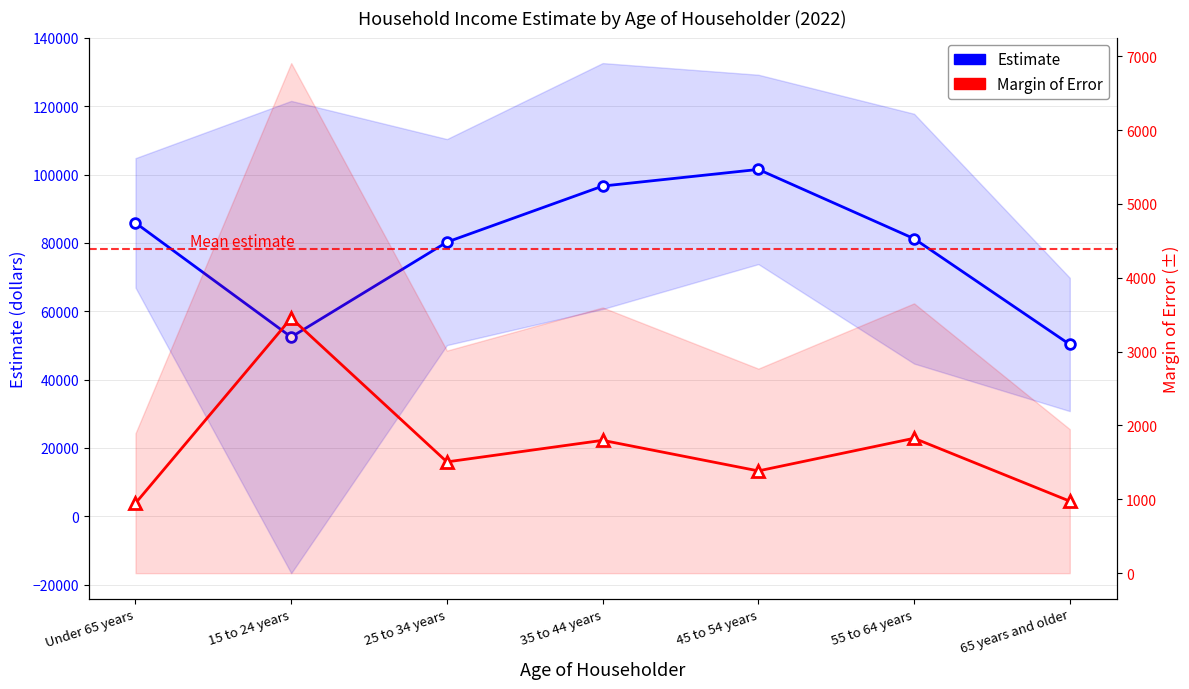

Reading left to right, extract all data points from this chart.

Estimate: Under 65 years=85860	15 to 24 years=52460	25 to 34 years=80240	35 to 44 years=96630	45 to 54 years=101500	55 to 64 years=81240	65 years and older=50290
Margin of Error: Under 65 years=947	15 to 24 years=3454	25 to 34 years=1507	35 to 44 years=1799	45 to 54 years=1385	55 to 64 years=1827	65 years and older=975